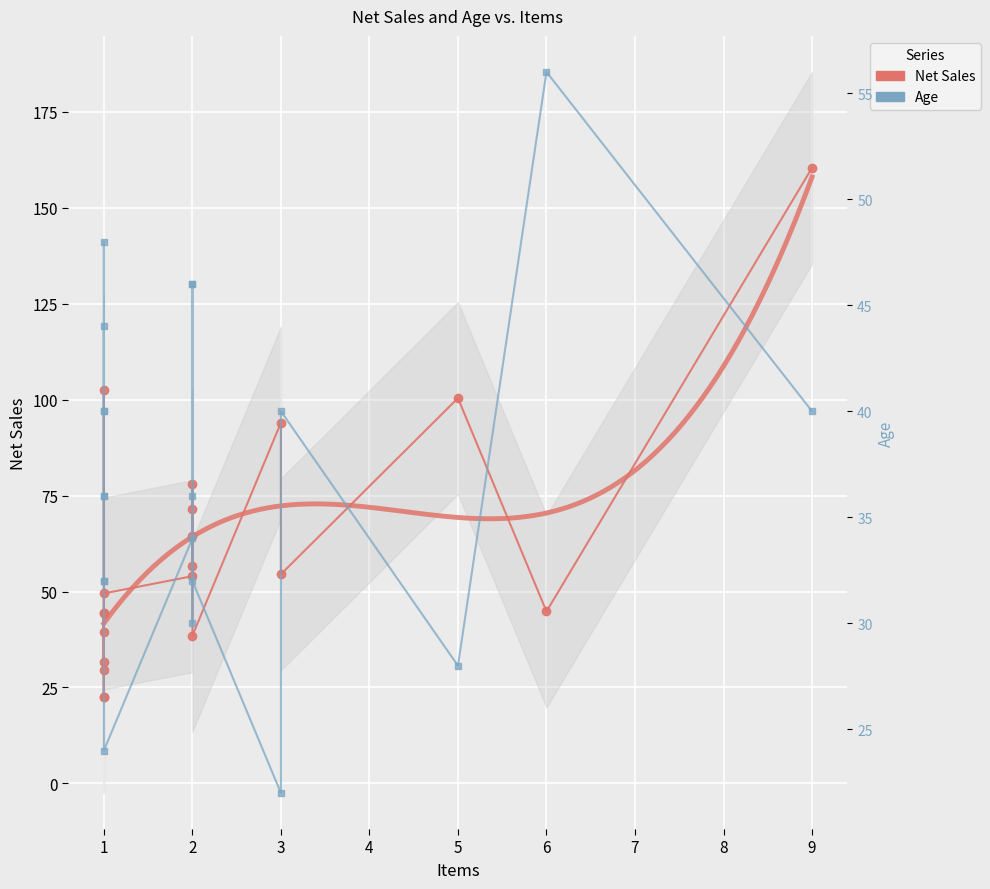

What is the sum of all Net Sales values?

1203.5